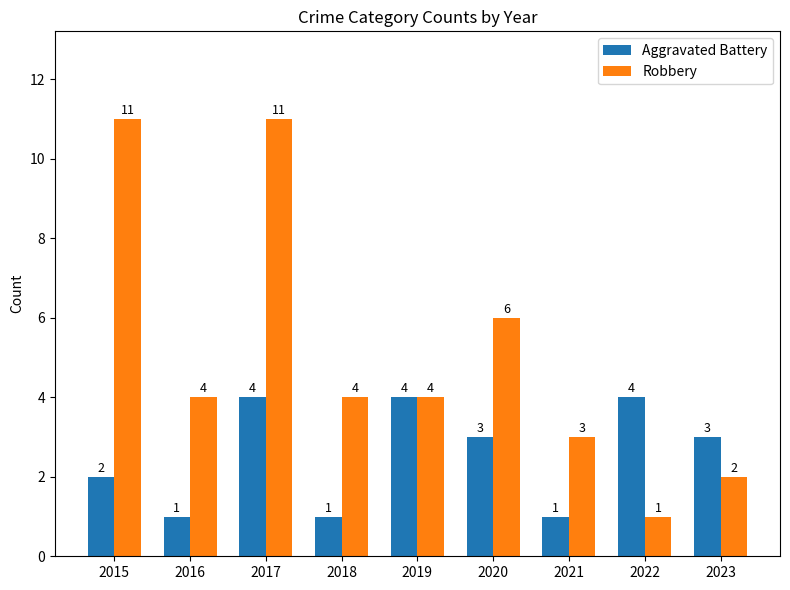

What value does the Robbery series have at 2021?

3